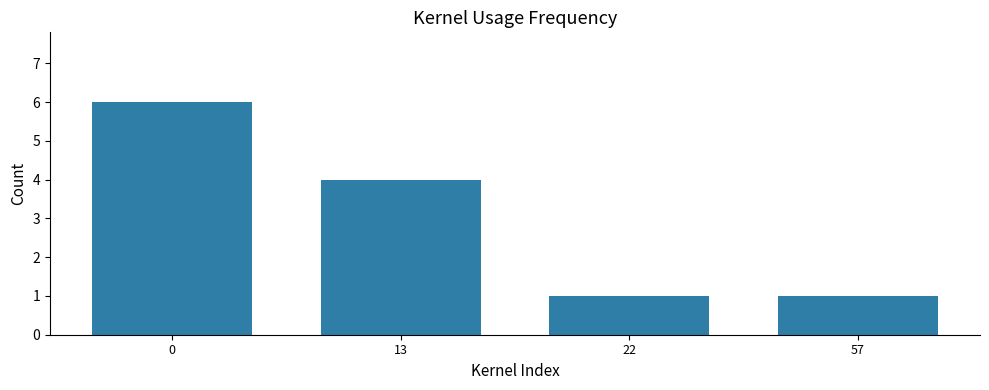

What is the minimum value shown in the chart?

1